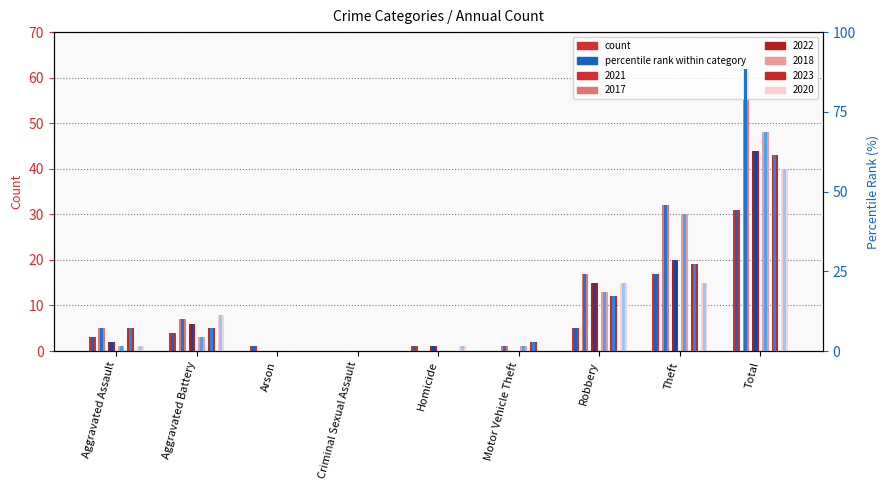

What is the difference between the maximum and minimum values in the 2022 pct series?

62.9